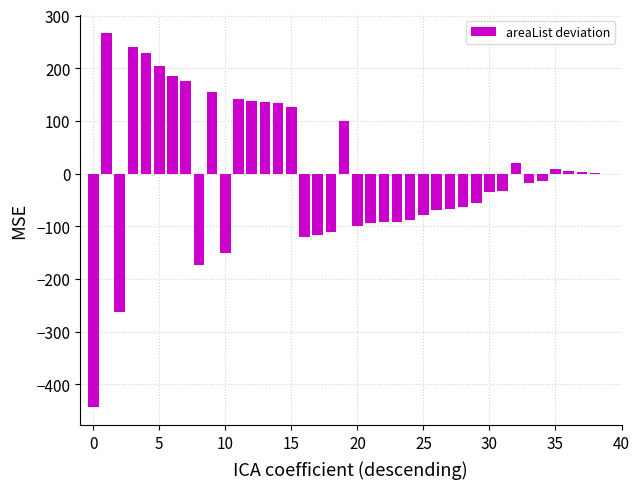

What is the maximum value shown in the chart?

266.3